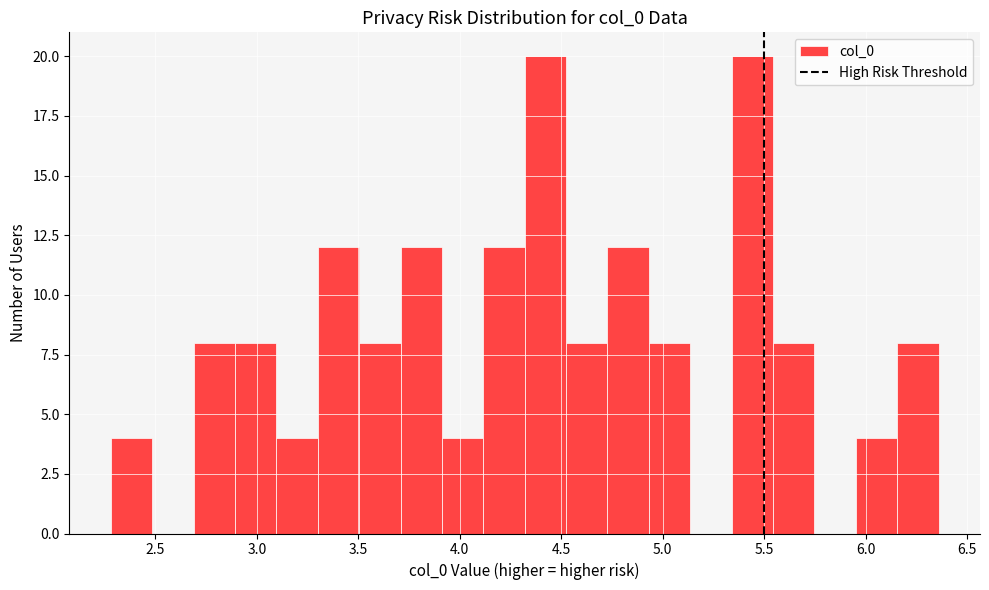

Reading left to right, transcribe this chart: for each bar, give the range it covers on the x-axis and its height. Neither the bar edges nor the heights are printed on the chart, so give them approximately, as read against the axes.

2.30 to 2.50: 4
2.50 to 2.70: 0
2.70 to 2.90: 8
2.90 to 3.10: 8
3.10 to 3.30: 4
3.30 to 3.50: 12
3.50 to 3.70: 8
3.70 to 3.90: 12
3.90 to 4.10: 4
4.10 to 4.30: 12
4.30 to 4.50: 20
4.50 to 4.75: 8
4.75 to 4.95: 12
4.95 to 5.15: 8
5.15 to 5.35: 0
5.35 to 5.55: 20
5.55 to 5.75: 8
5.75 to 5.95: 0
5.95 to 6.15: 4
6.15 to 6.35: 8